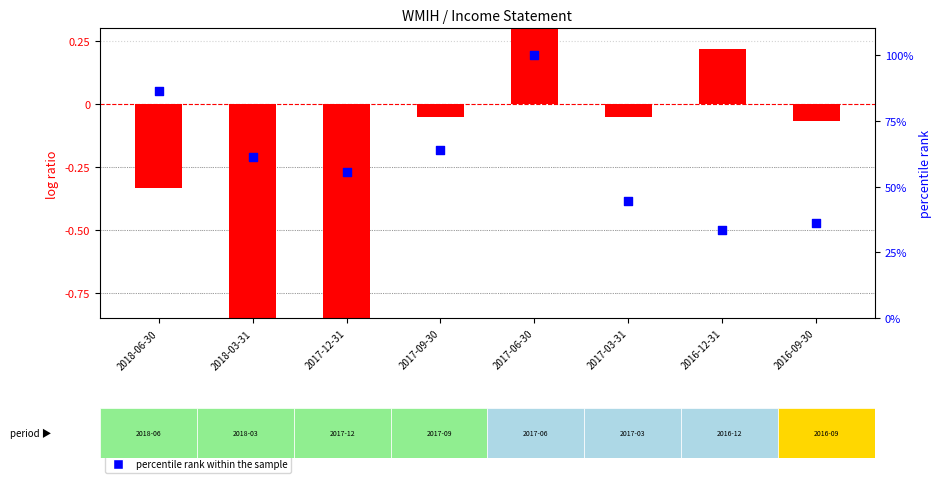

What are all the series names shown in the legend?

log ratio, percentile rank within the sample